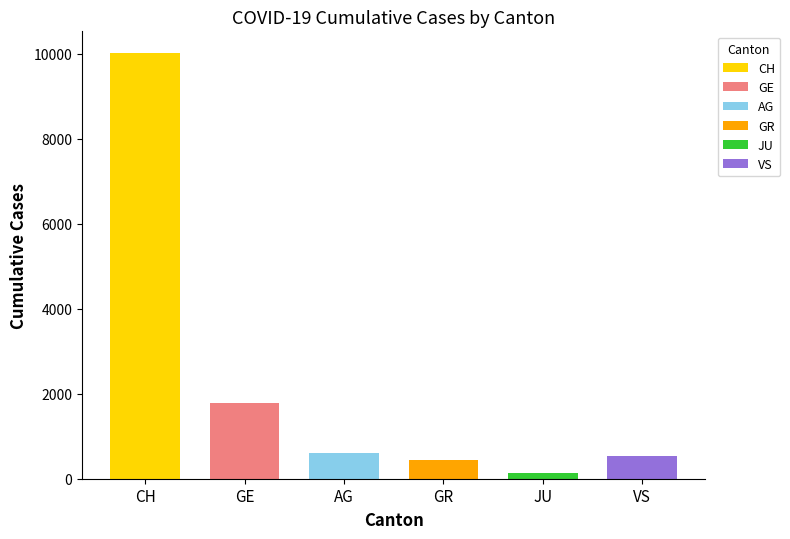

How many series are shown in this chart?

6